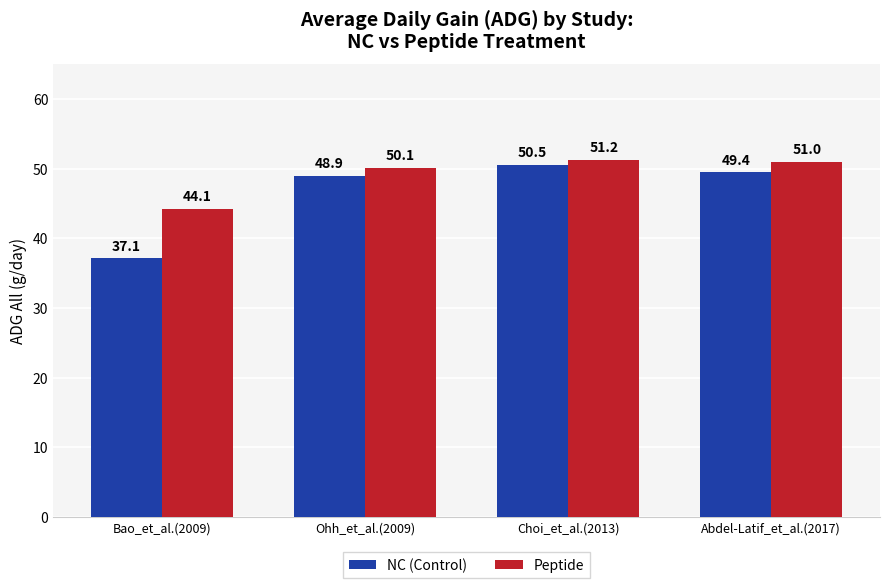

What is the label of the 1st bar from the right?

Abdel-Latif_et_al.(2017)